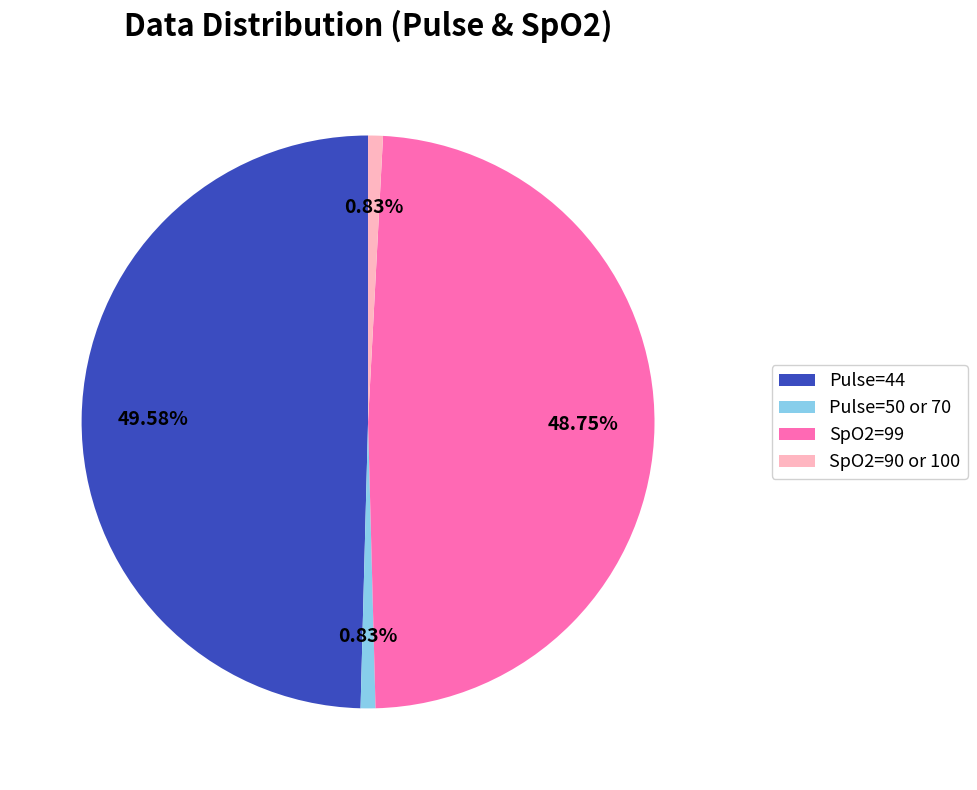

To the nearest percent, what is the difference between the largest and smallest slice percentages?

49%